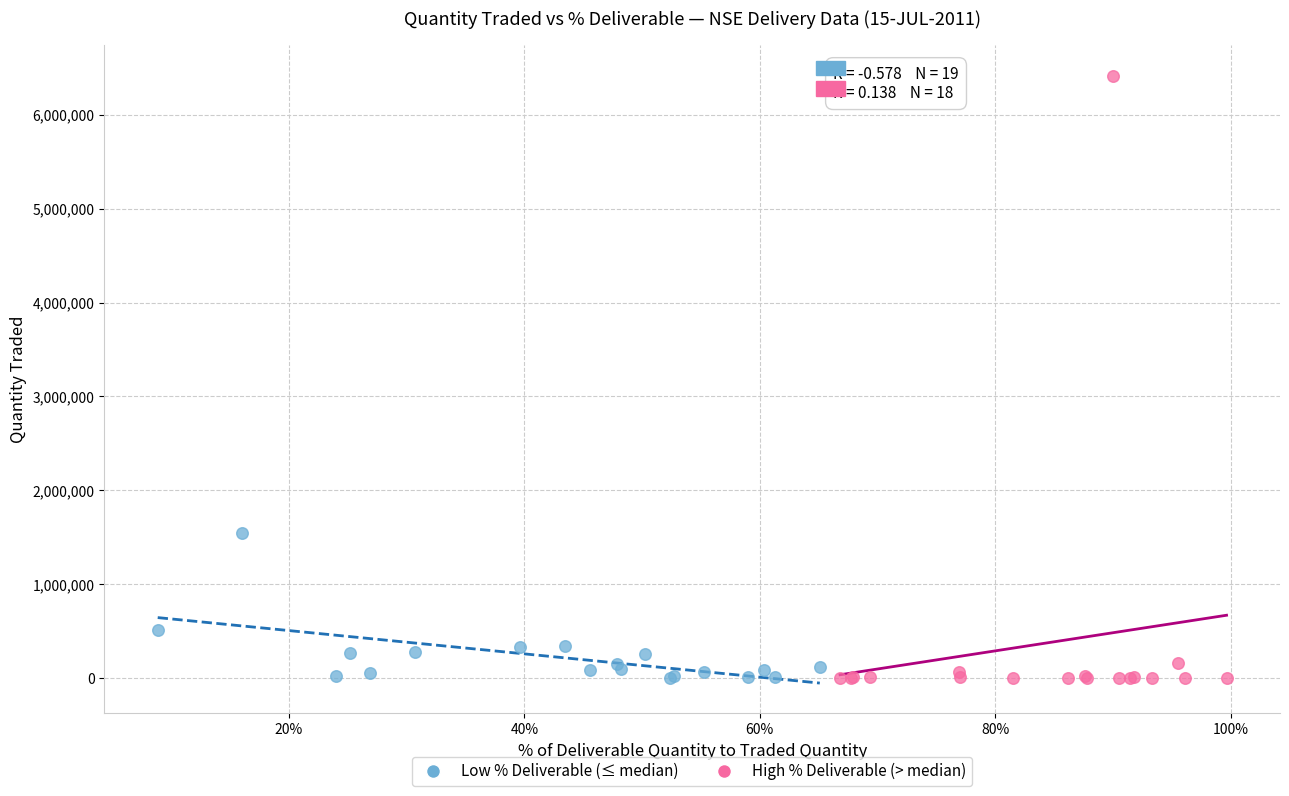

Which series has the widest spread of Y values?

High % Deliverable (> median)